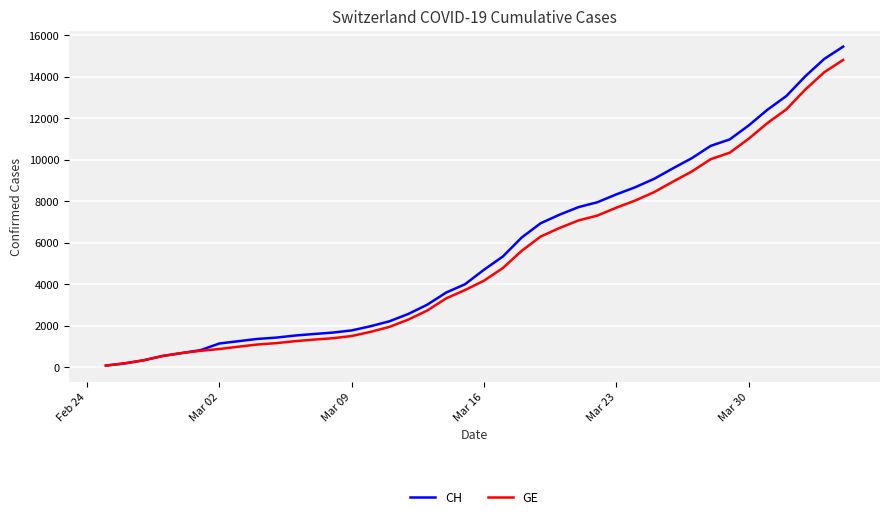

Which series has the widest spread of values?

CH